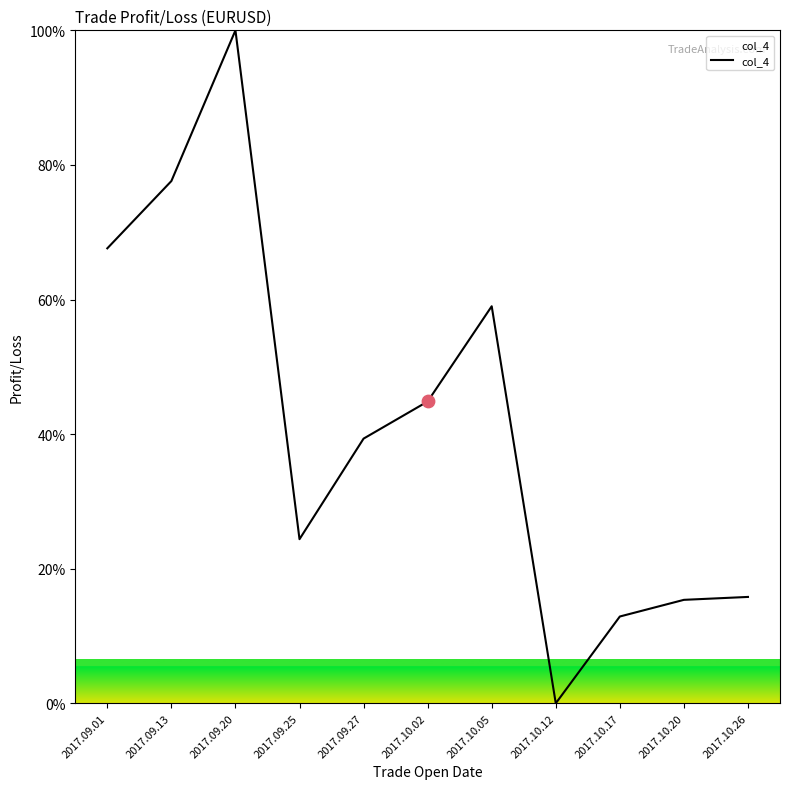

Approximately how many times larger is the value at 2017.09.13 compared to 2017.09.20?

0.8